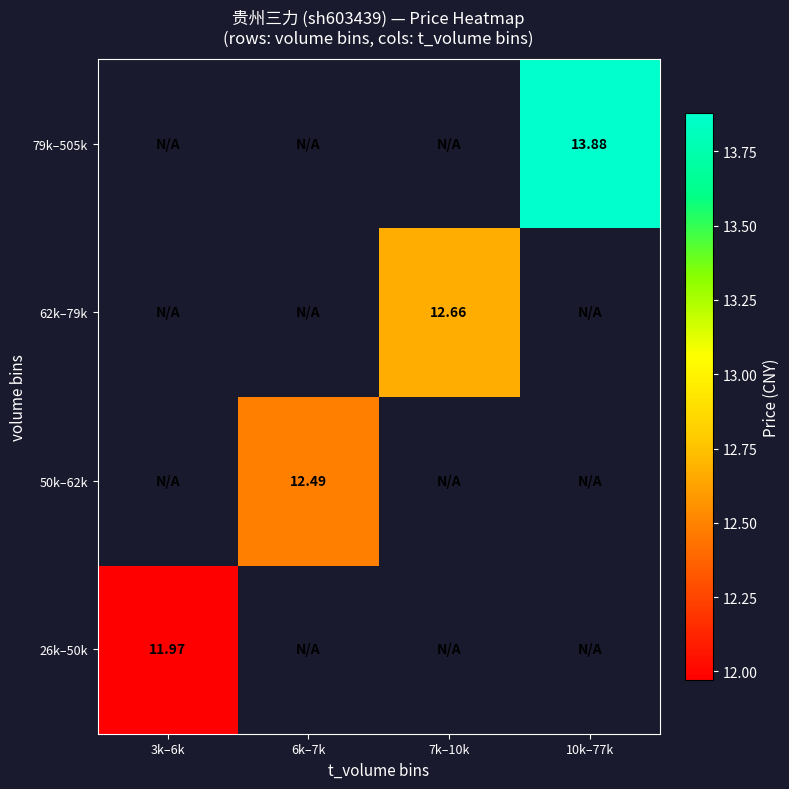

How many values in 26k–50k are above zero?

1